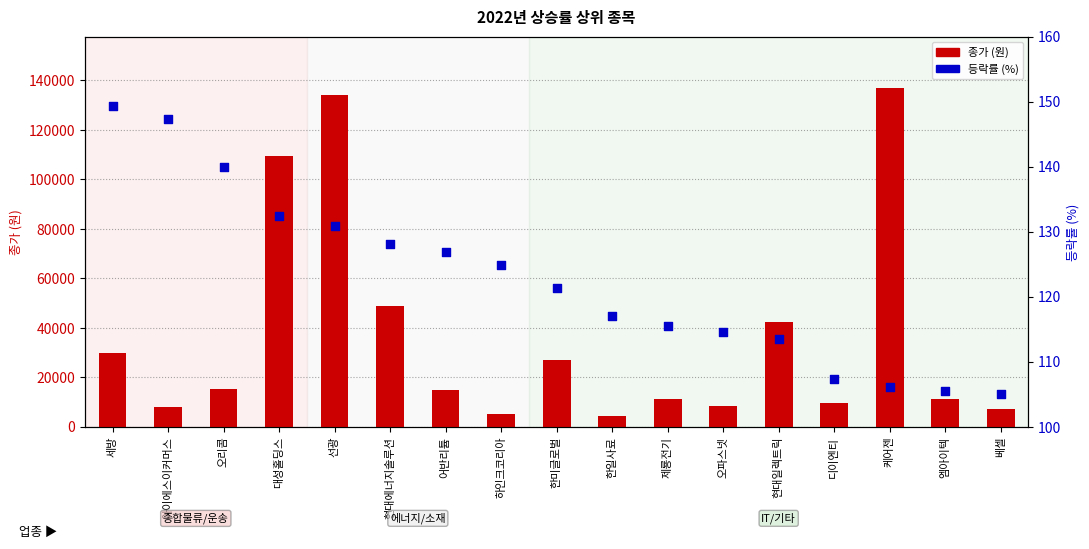

Which series contains the highest Y value?

종가